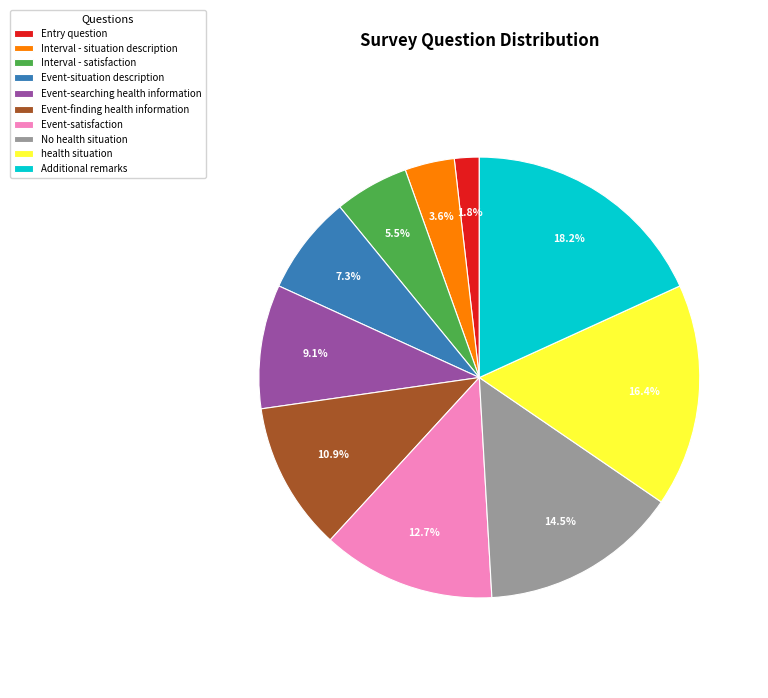

The Event-searching health information slice represents 9% of the pie. True or false?

True